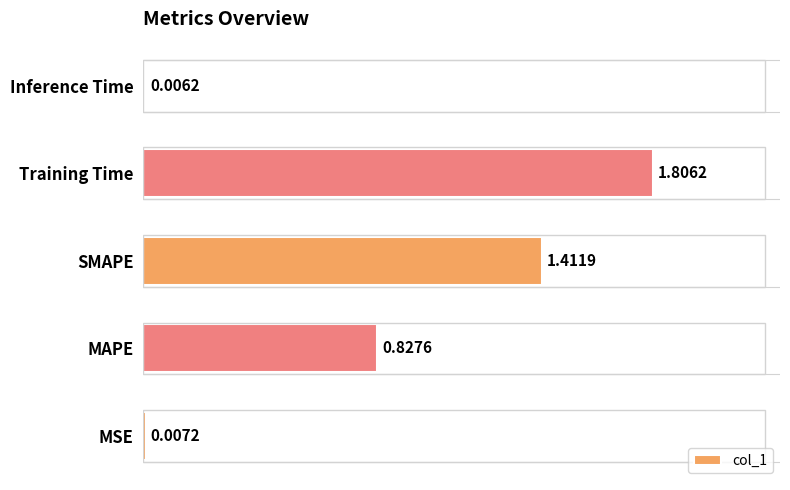

What is the maximum value shown in the chart?

1.8